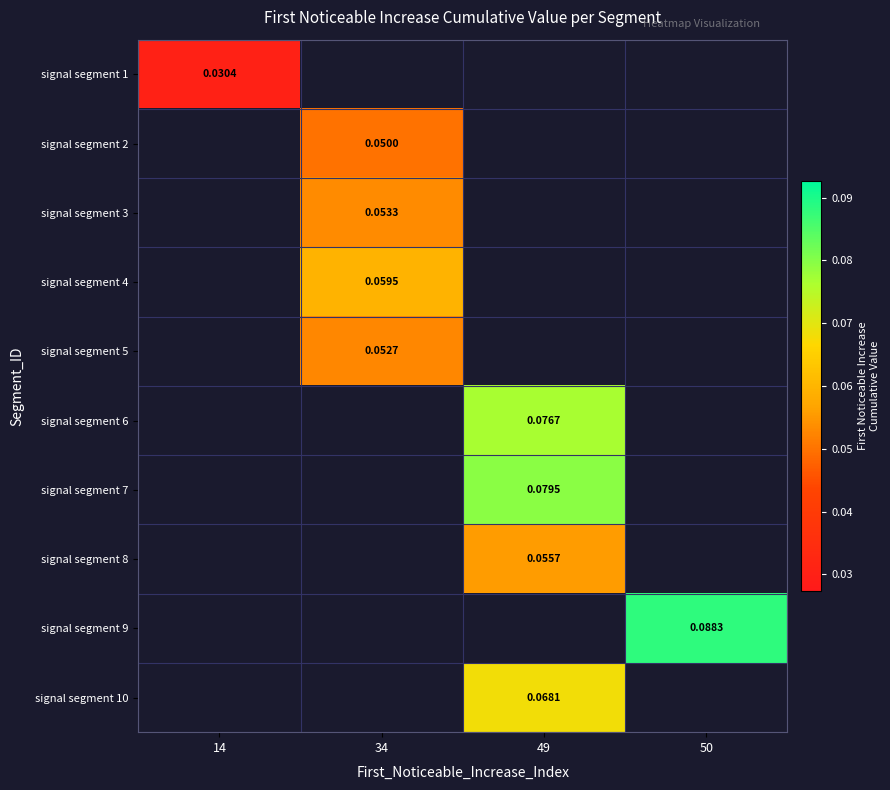

Between 50 and 49, which is larger?

49